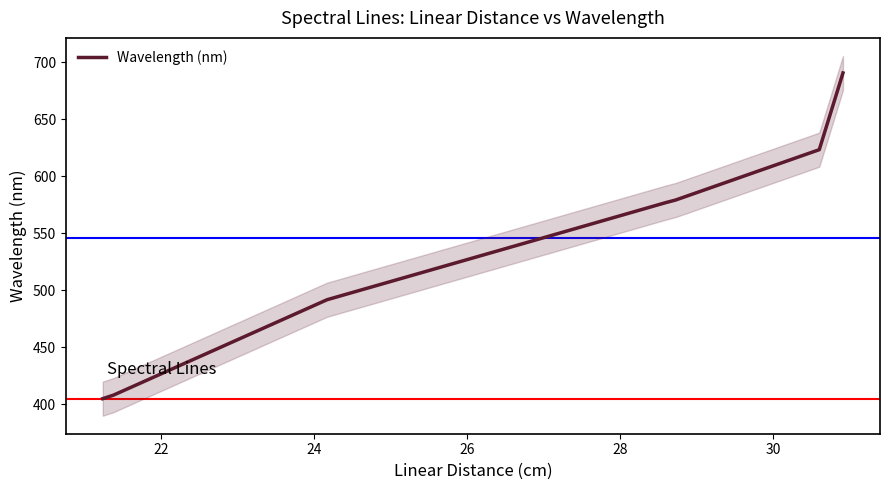

What is the average value?

540.1